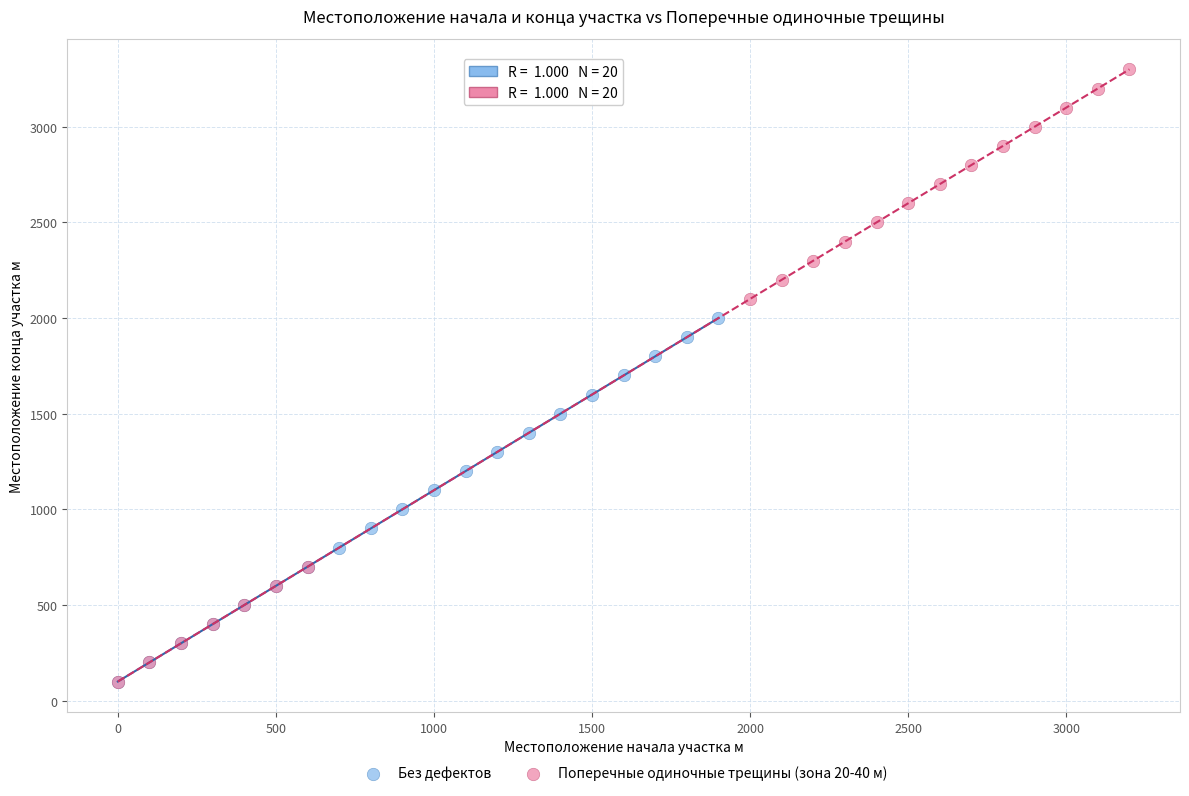

Which series has the largest Y range (max minus min)?

Поперечные одиночные трещины (зона 20-40 м)